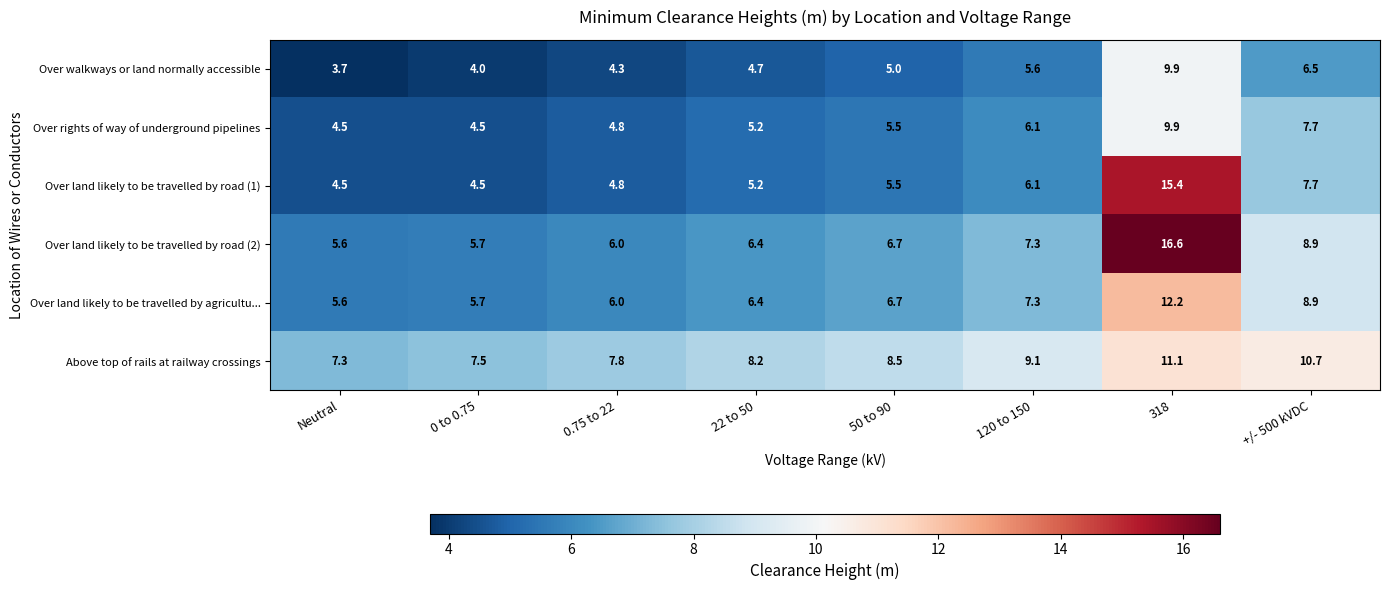

At how many categories does at least one series exceed 11?

1